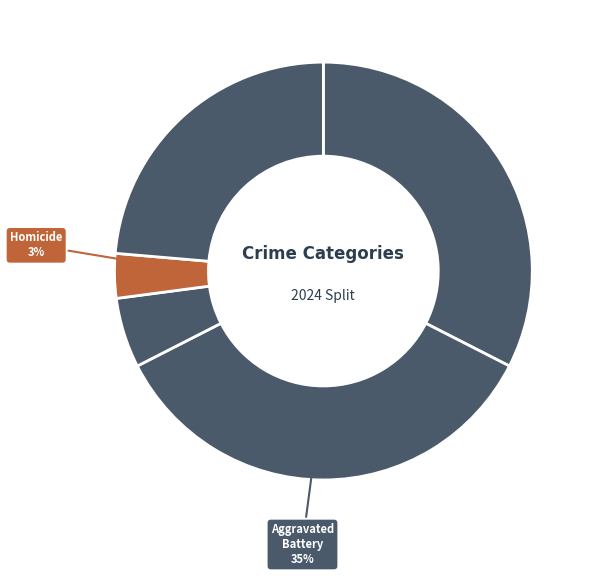

Does any single category account for the majority?

No